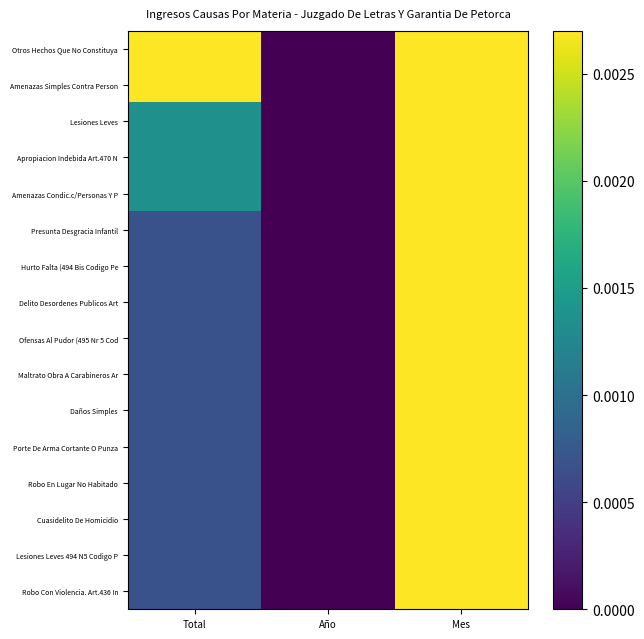

Which series has the largest total across all categories?

Otros Hechos Que No Constituya